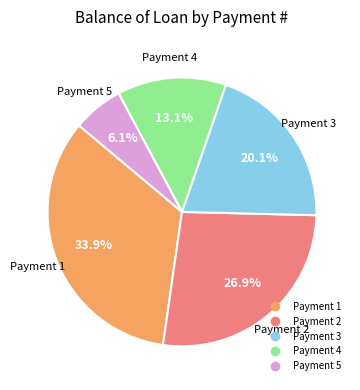

Is there any slice that represents more than half of the pie?

No